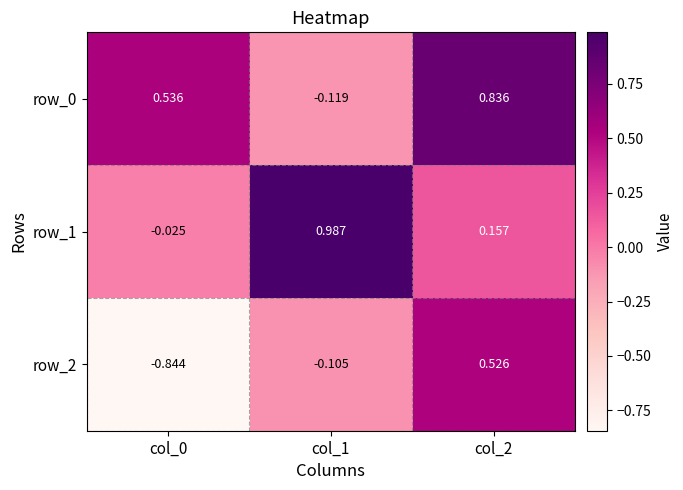

Between col_0 and col_1, which series saw the biggest shift?

row_1